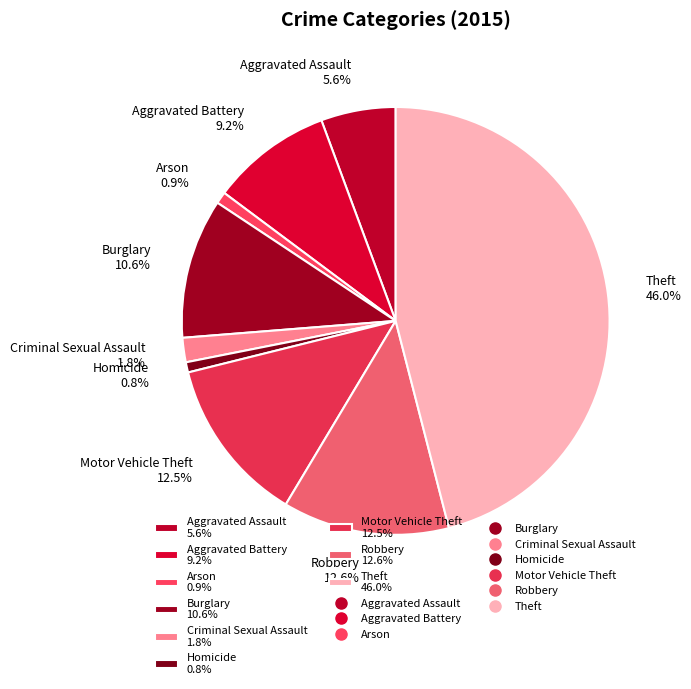

Combined, do Arson and Motor Vehicle Theft account for over 50%?

No